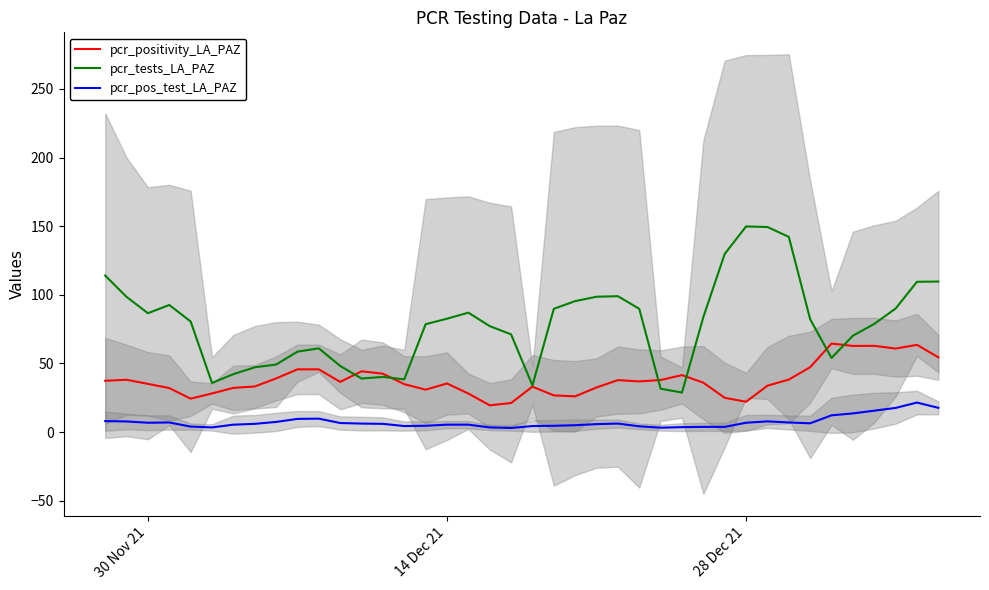

What is the maximum value for pcr_pos_test_LA_PAZ?

21.5